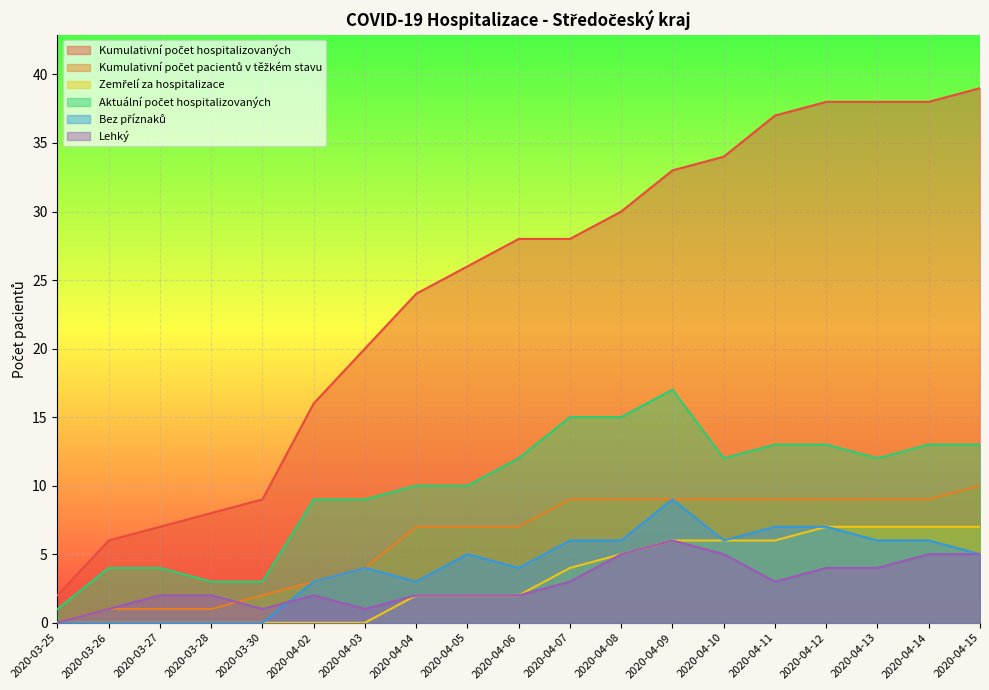

What is the label of the 17th point from the left?

2020-04-13